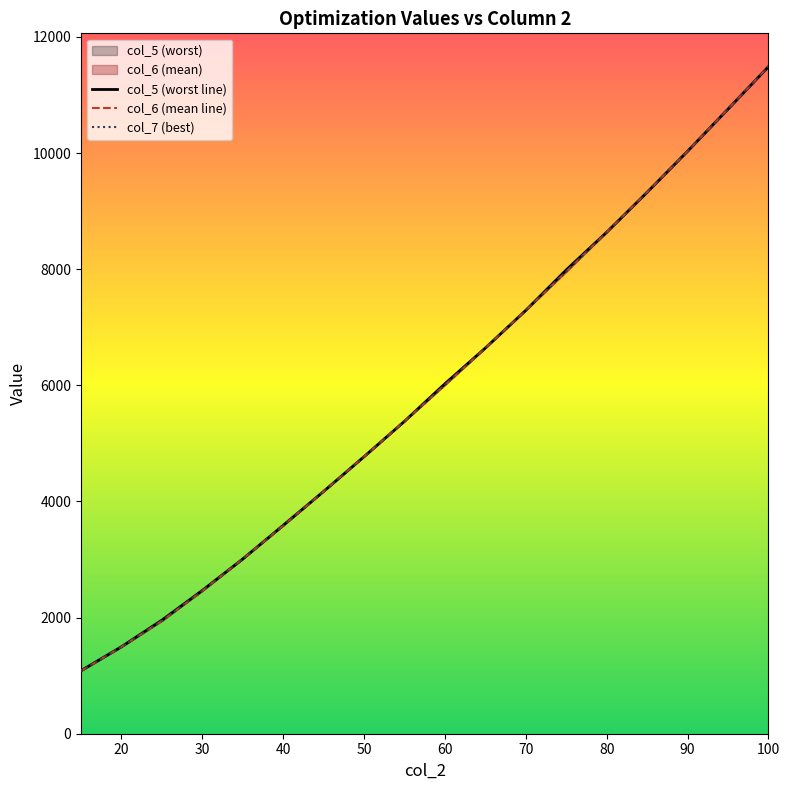

At 35, list the series in order from smallest to largest.

col_6 (mean), col_7 (best), col_5 (worst)